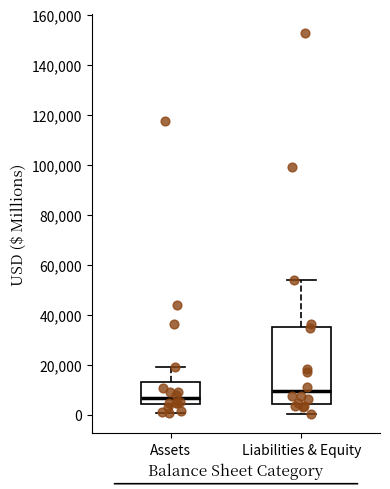

Reading left to right, transcribe this box plot: for each box, give where its median line is, the range the box spans, and where its two whiskers end, as read against the y-axis. The values are not printed on the chart, so give them approximately, as read against the axis.

Assets: median 6000, box 4000 to 12000, whiskers 0 to 20000
Liabilities & Equity: median 10000, box 4000 to 36000, whiskers 0 to 54000